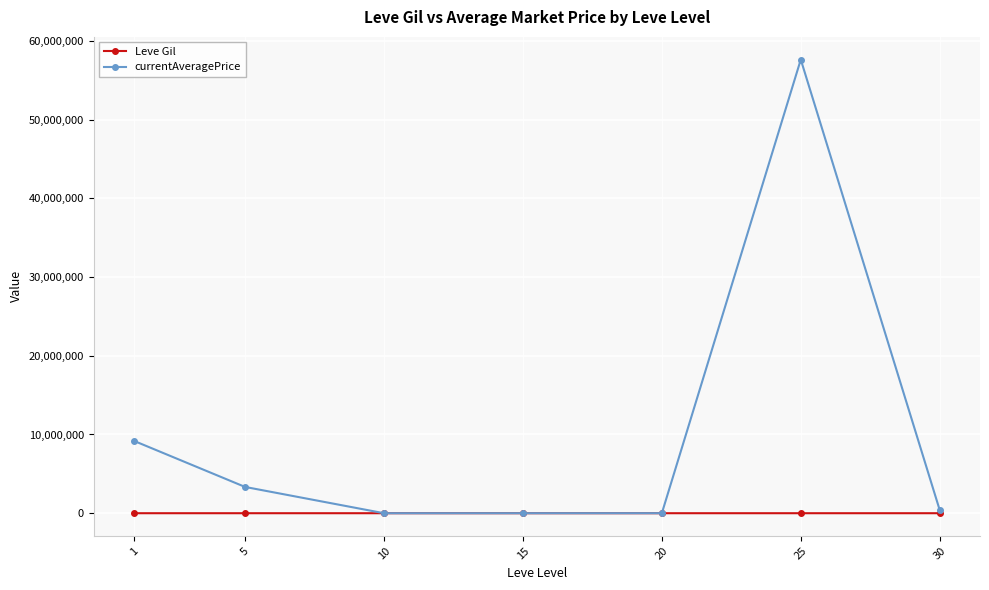

How many values in the currentAveragePrice series exceed 399429?

4